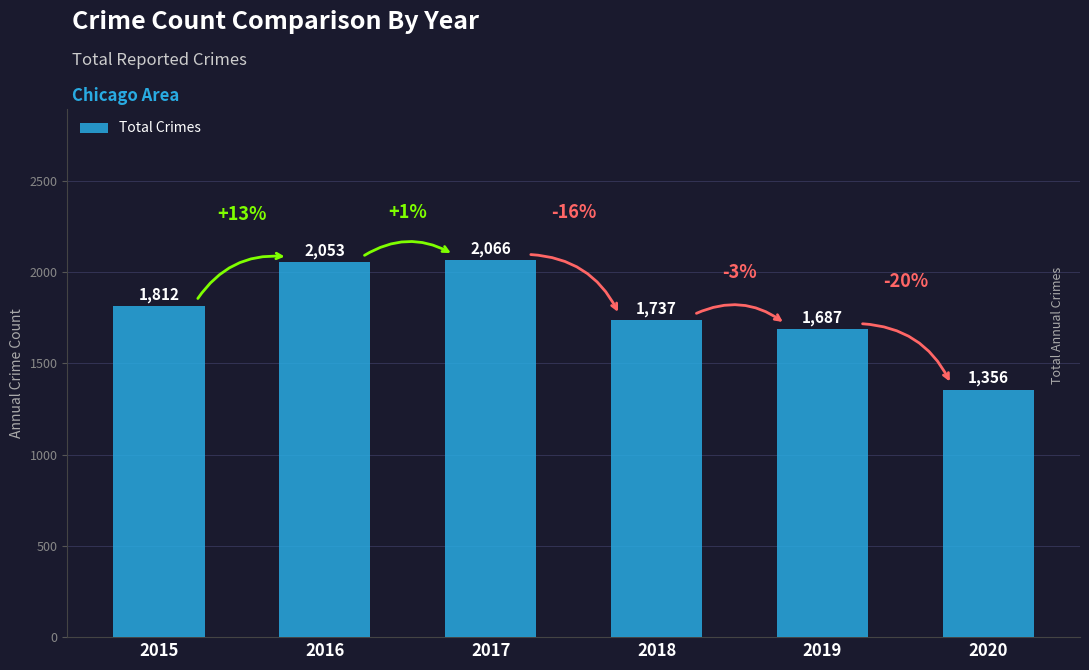

What is the value of the 5th bar from the left?

1687